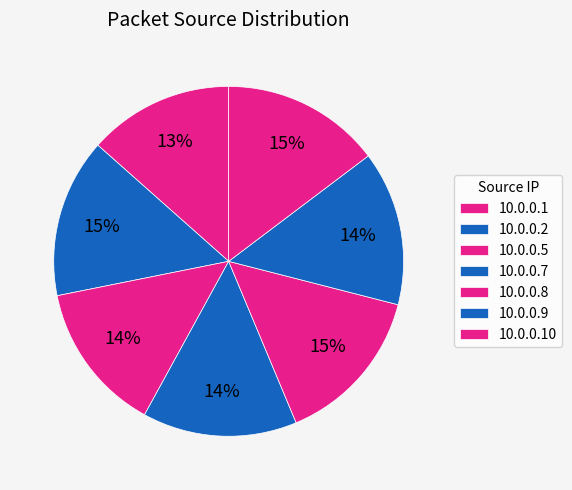

Count the number of slices in the pie.

7